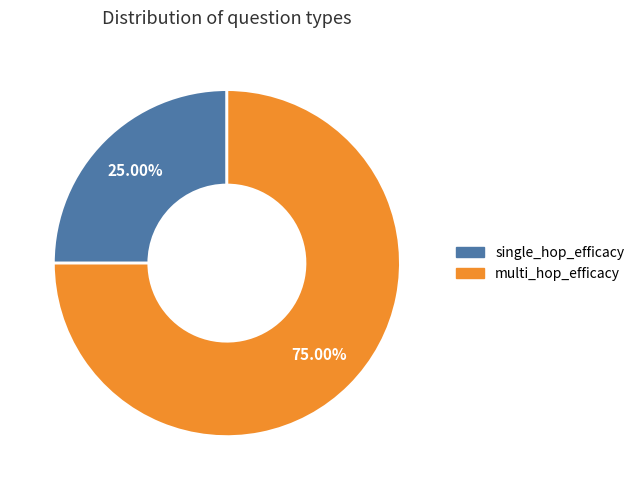

Is there any slice that represents more than half of the pie?

Yes